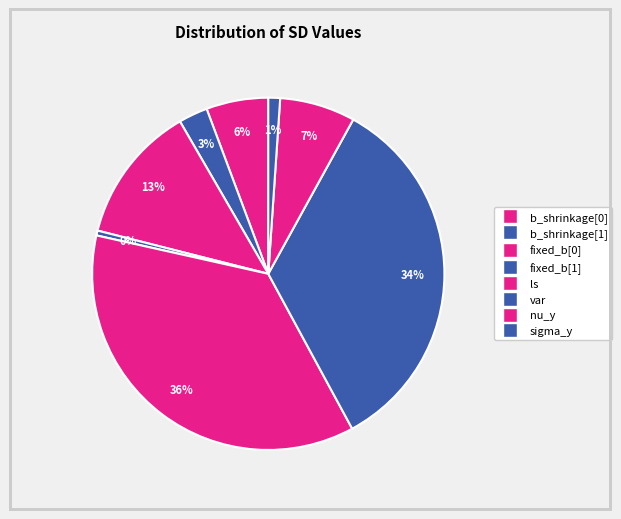

How many segments does this pie chart have?

8